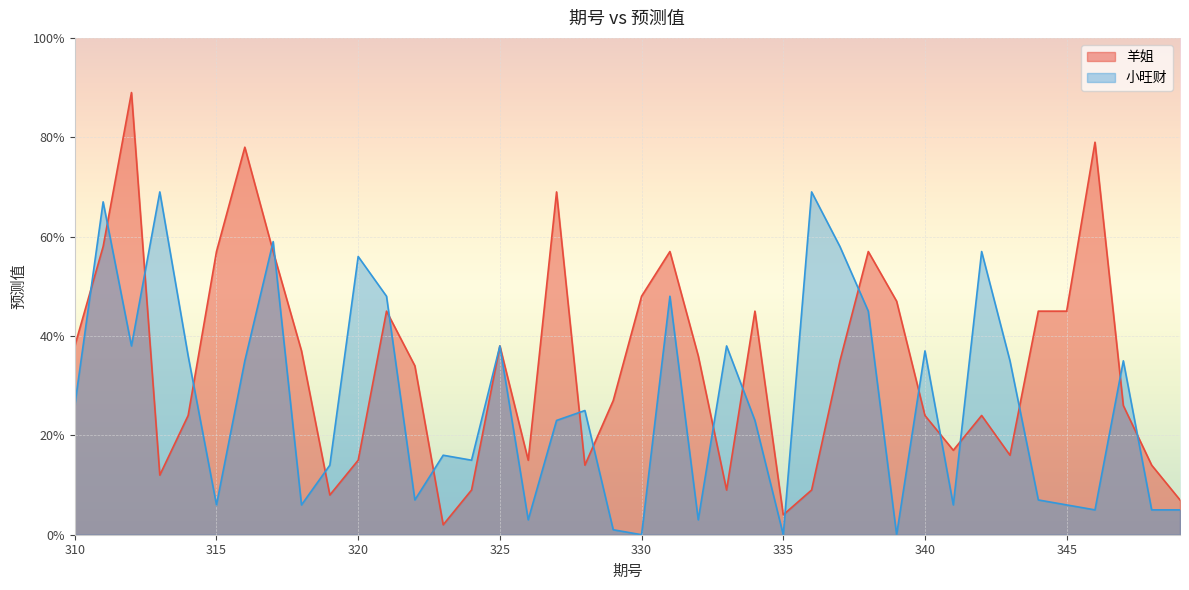

In 羊姐, how many points are higher than both neighbors (excluding endpoints)?

10